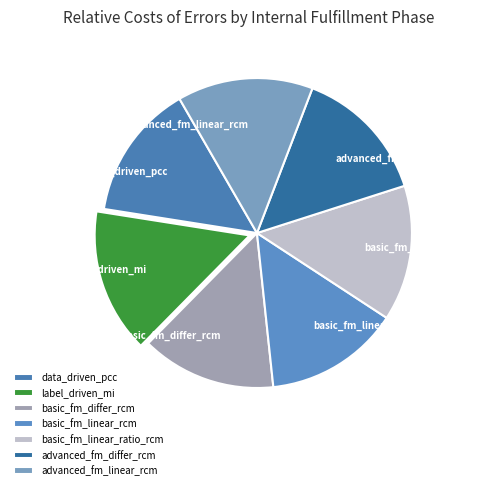

Is there a majority slice in this chart?

No